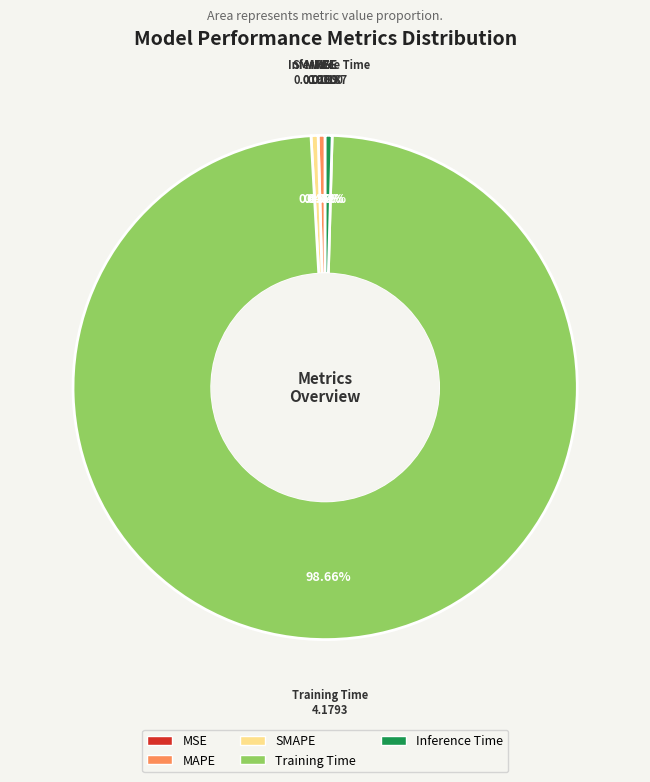

What is the majority slice?

Training Time